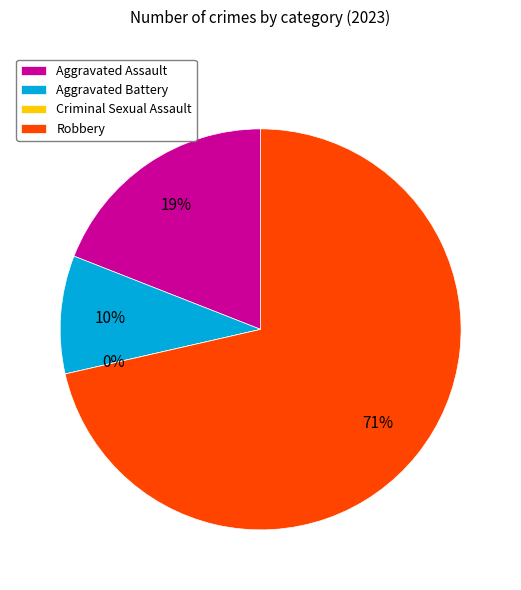

How many slices are in this pie chart?

4